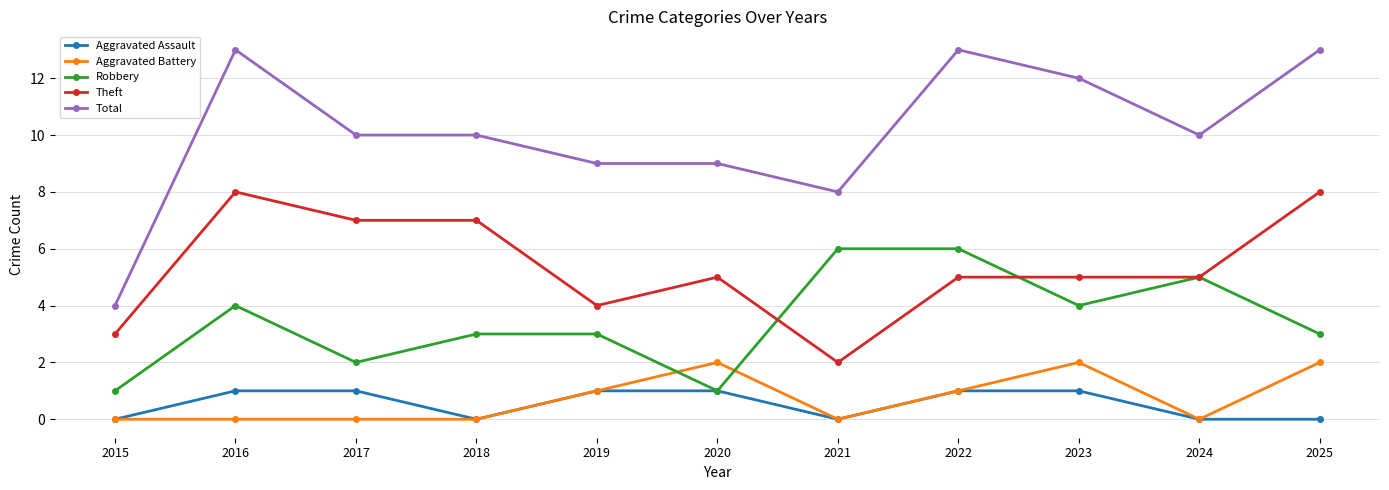

The Theft series shows 8 at 2025. True or false?

True